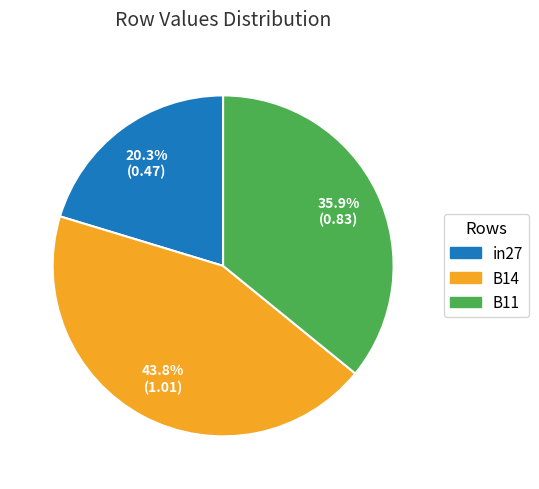

True or false: B11 accounts for 26% of the total.

False